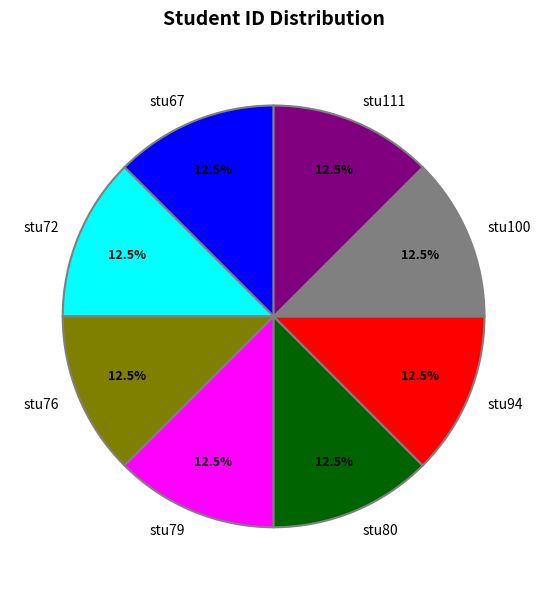

To the nearest percent, what is the combined percentage of stu111 and stu67?

25%